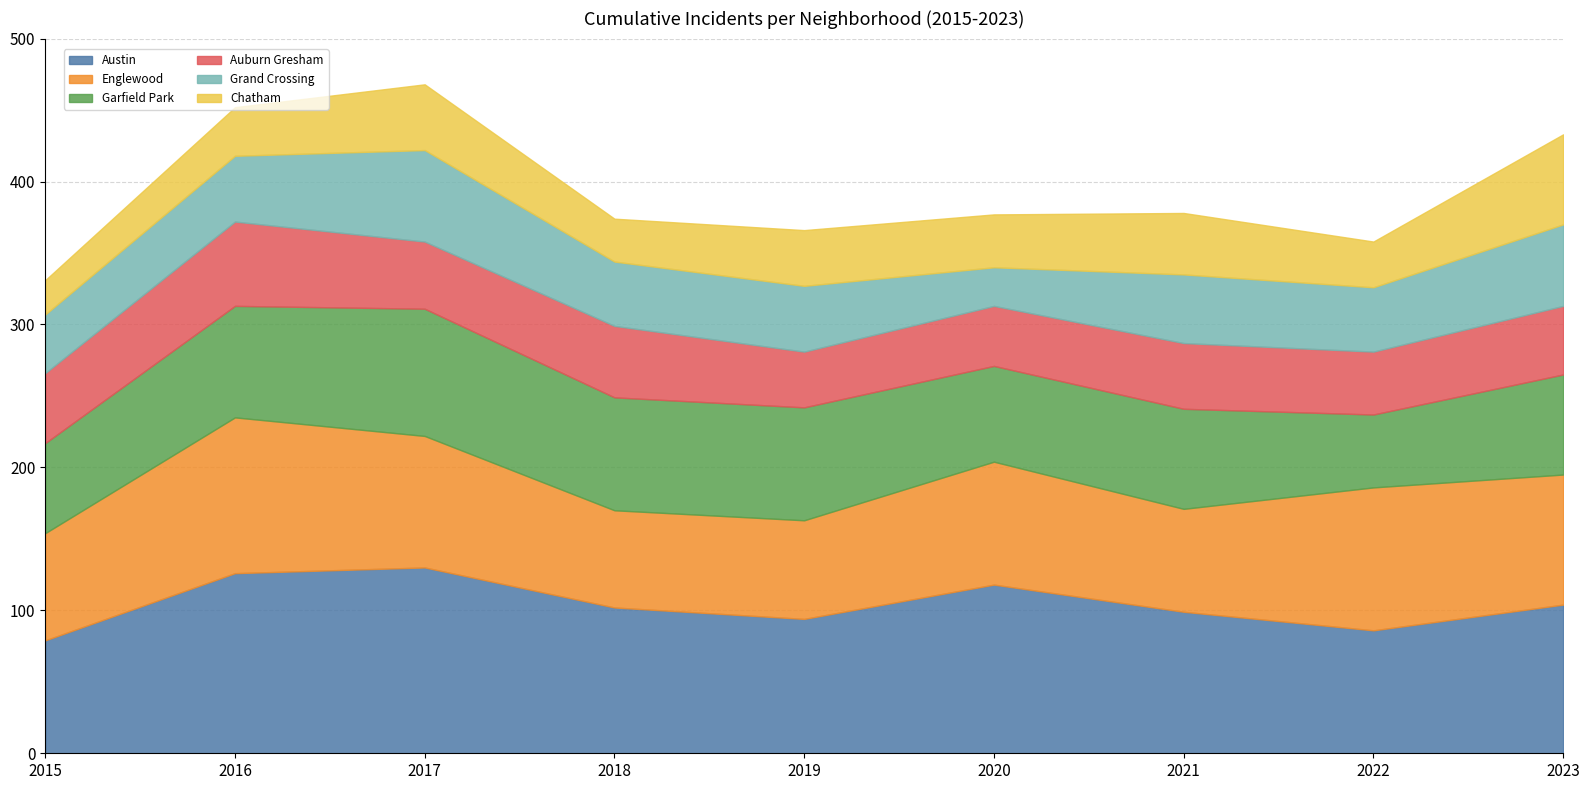

True or false: Austin and Garfield Park intersect in this chart.

False